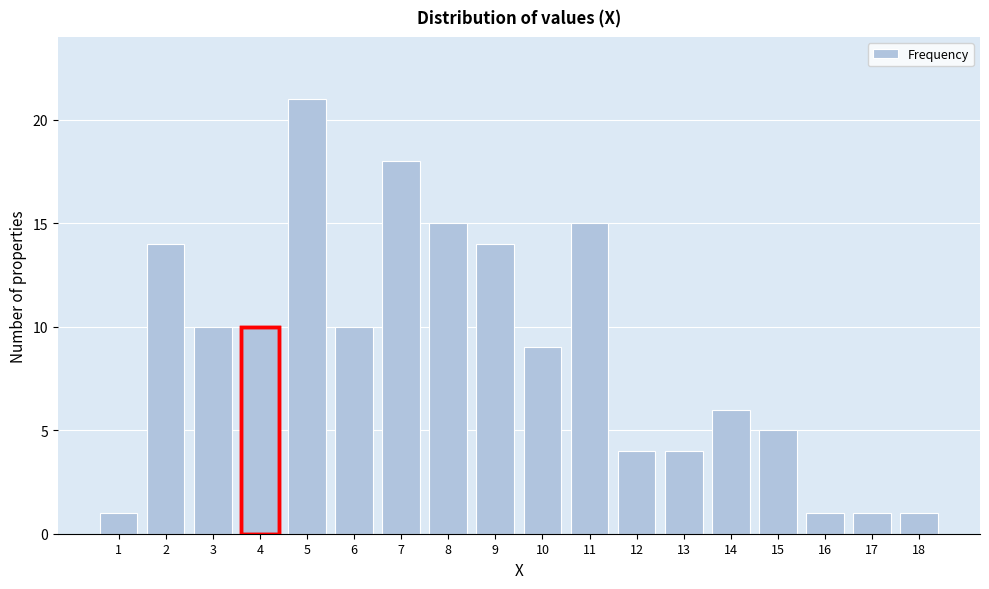

Reading left to right, transcribe all the data shown in this chart.

1=1	2=14	3=10	4=10	5=21	6=10	7=18	8=15	9=14	10=9	11=15	12=4	13=4	14=6	15=5	16=1	17=1	18=1